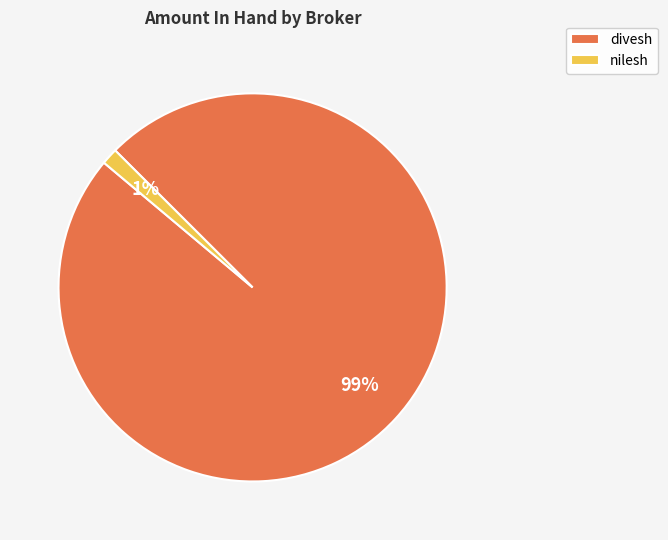

Is the sum of divesh and nilesh greater than half?

Yes